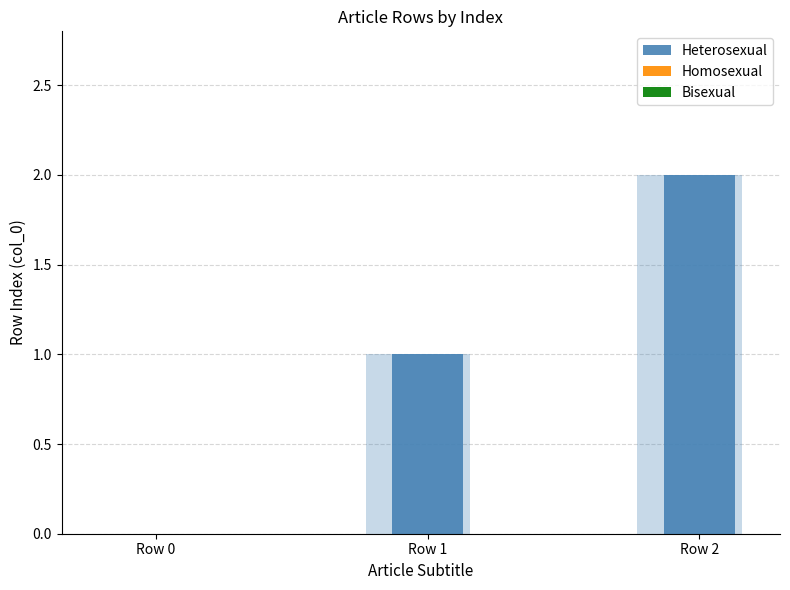

Reading left to right, list all the values displayed in this chart.

Heterosexual: Row 0=0	Row 1=1	Row 2=2
Homosexual: Row 0=0	Row 1=0	Row 2=0
Bisexual: Row 0=0	Row 1=0	Row 2=0